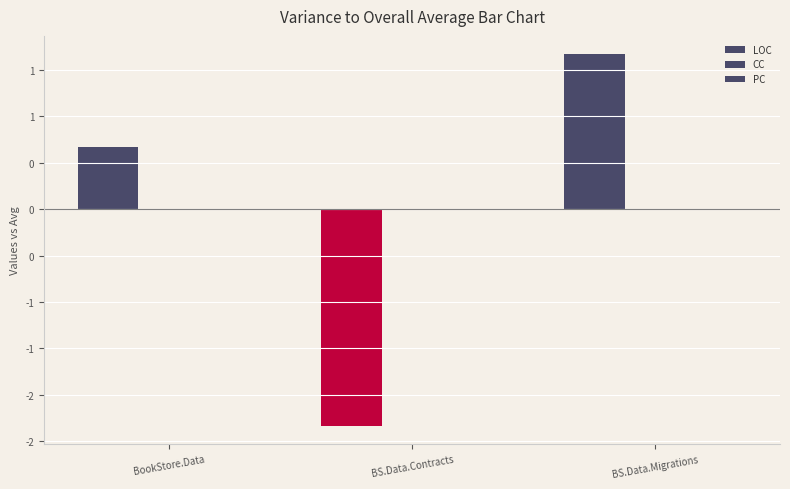

What is the label of the 1st bar from the left?

BookStore.Data